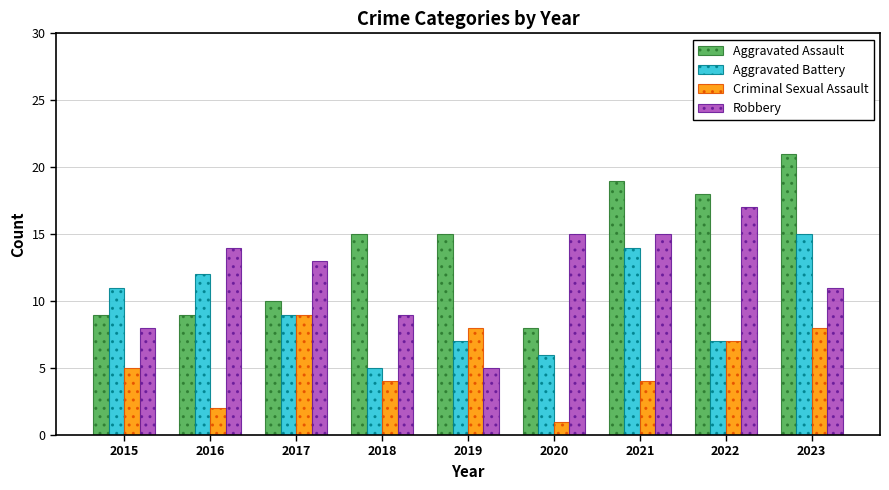

What is the spread (max minus min) of values at 2017?

4